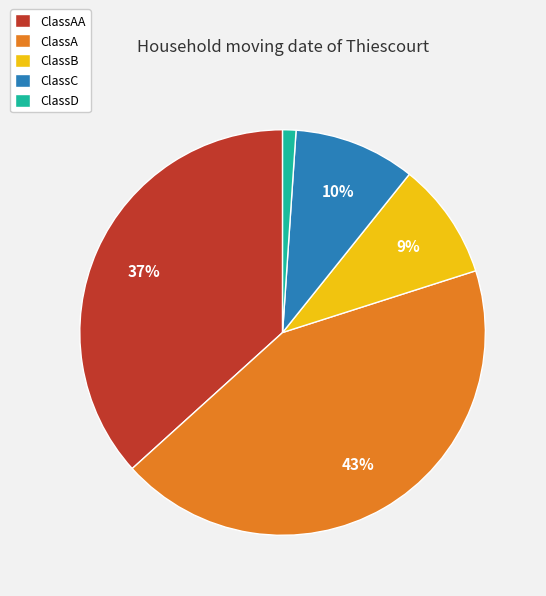

Do ClassA and ClassD together represent more than half of the pie?

No